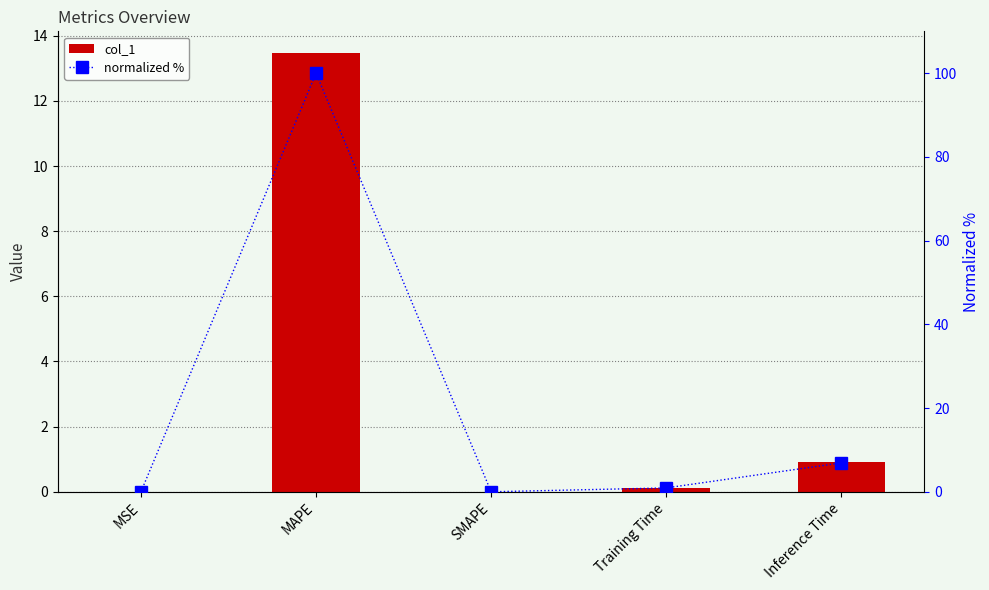

What is the label of the 3rd bar from the right?

SMAPE